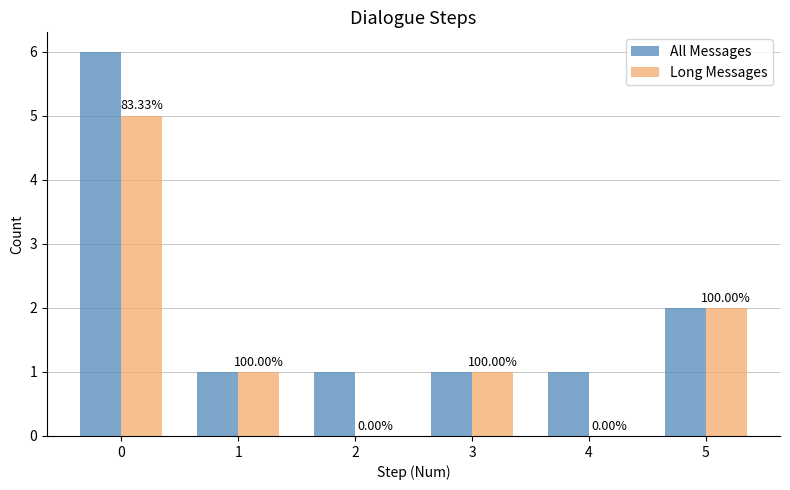

At 5, list the series in order from largest to smallest.

All Messages, Long Messages